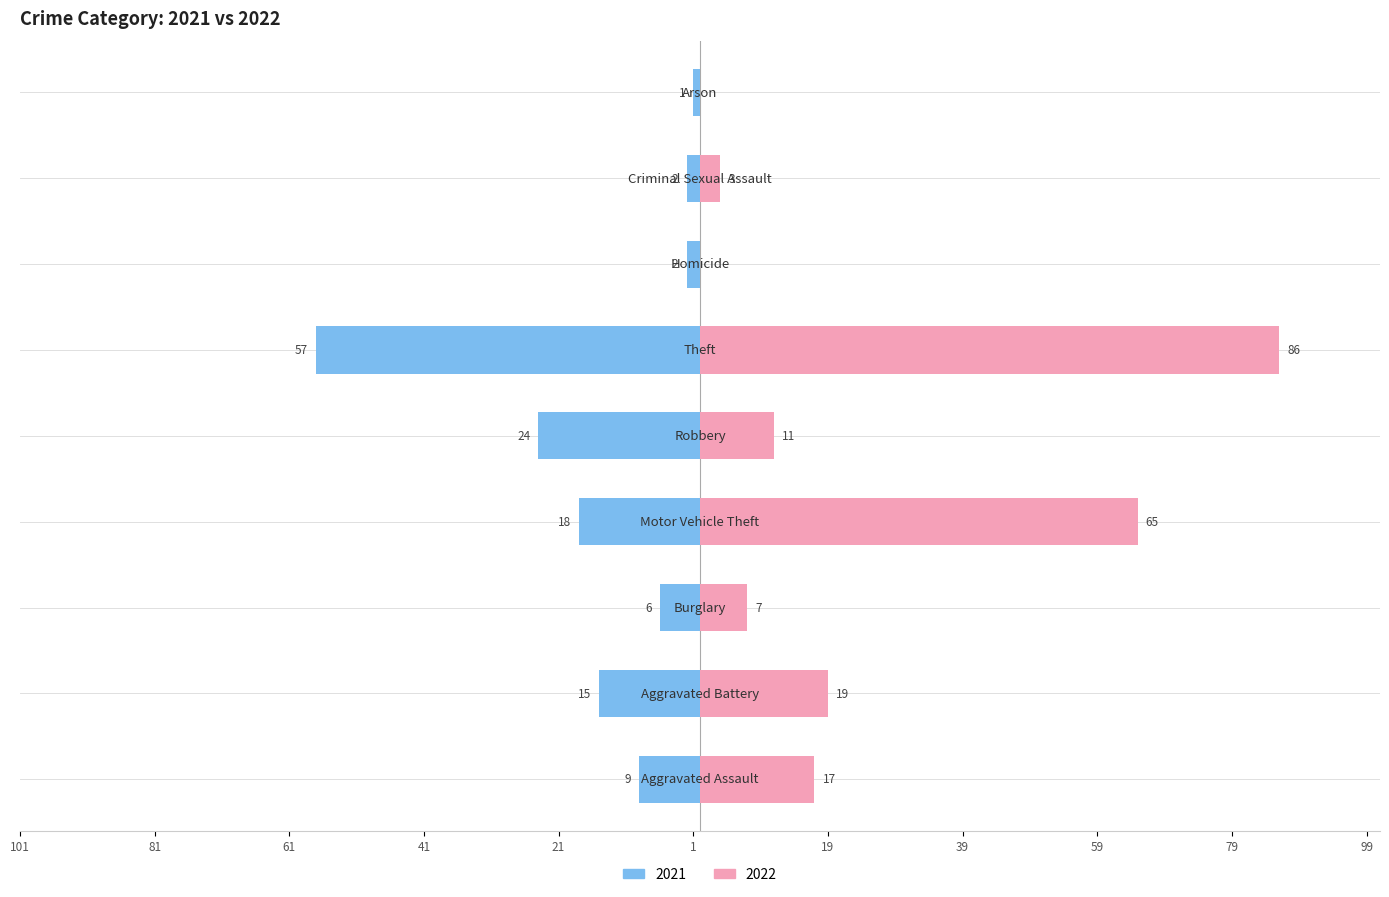

Which category has the lowest value in the 2022 series?

Homicide